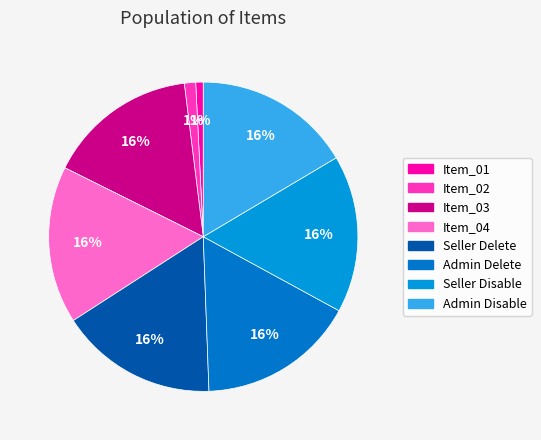

How many segments does this pie chart have?

8